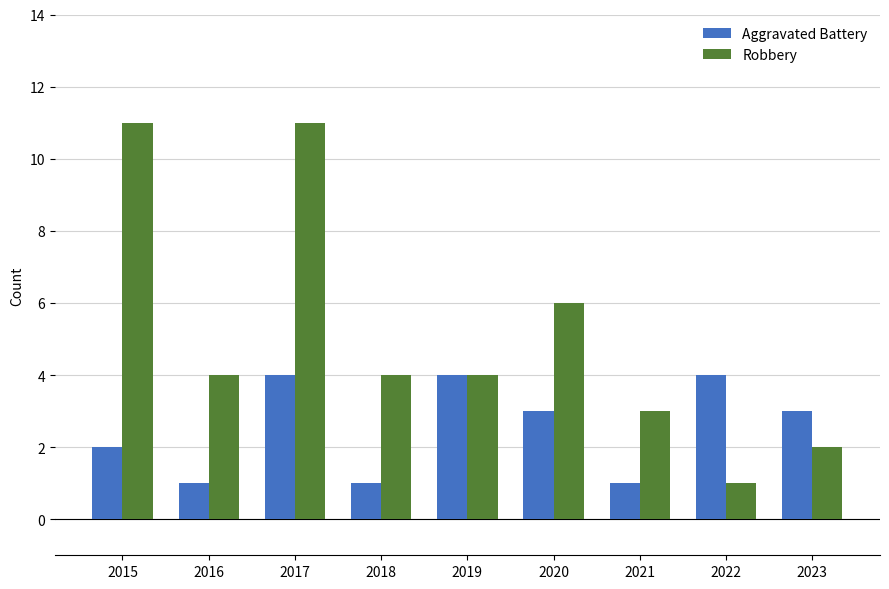

Reading left to right, list all the values displayed in this chart.

Aggravated Battery: 2015=2	2016=1	2017=4	2018=1	2019=4	2020=3	2021=1	2022=4	2023=3
Robbery: 2015=11	2016=4	2017=11	2018=4	2019=4	2020=6	2021=3	2022=1	2023=2